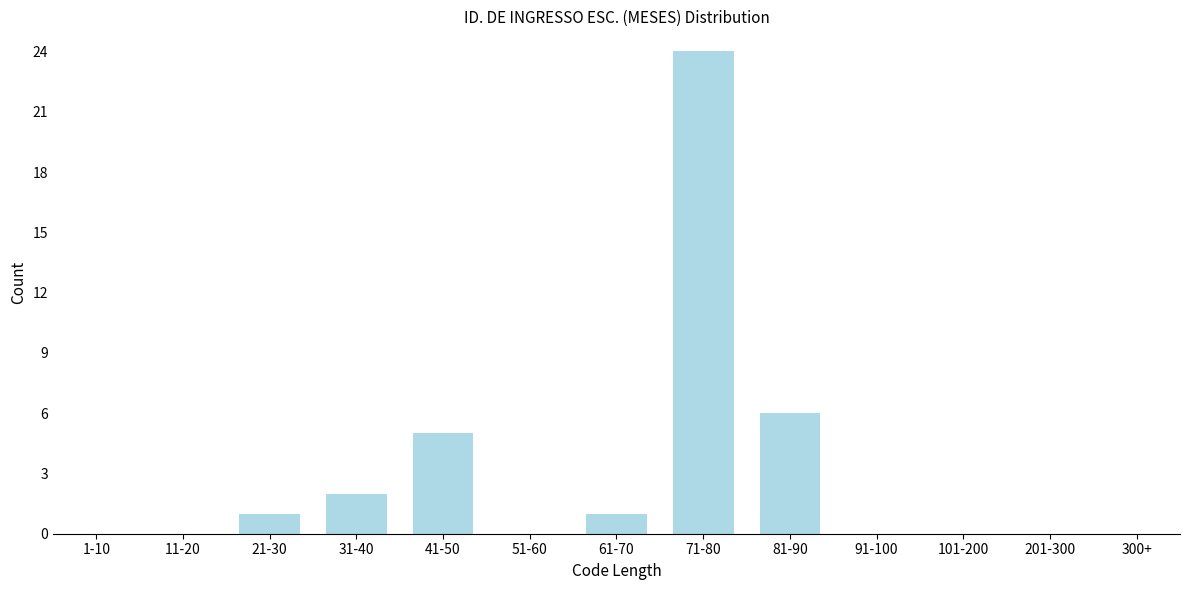

Reading right to left, list all the values displayed in this chart.

300+=0	201-300=0	101-200=0	91-100=0	81-90=6	71-80=24	61-70=1	51-60=0	41-50=5	31-40=2	21-30=1	11-20=0	1-10=0